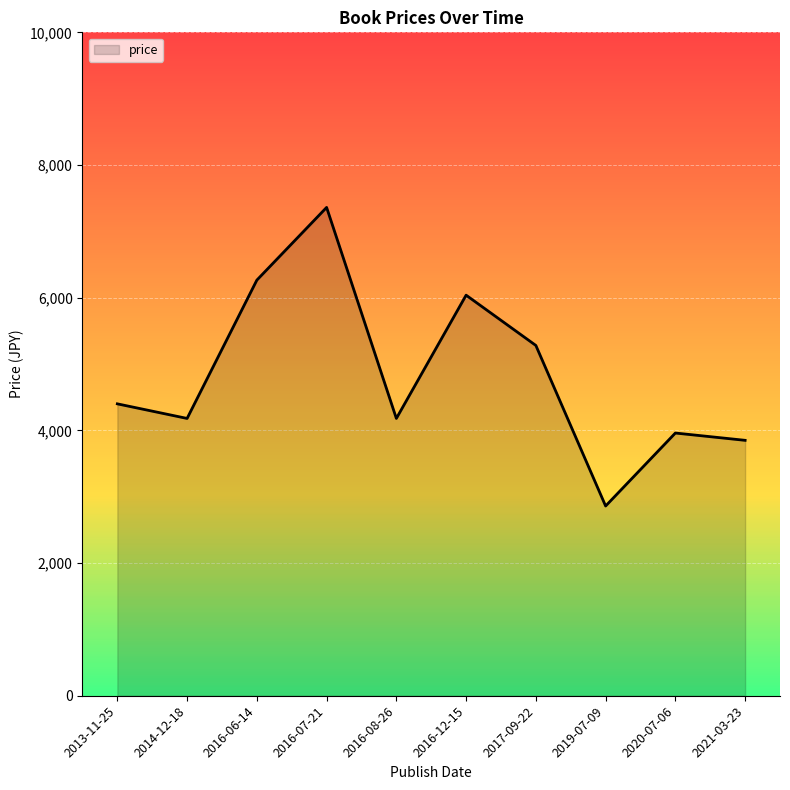

Which category has the highest value across all series?

2016-07-21